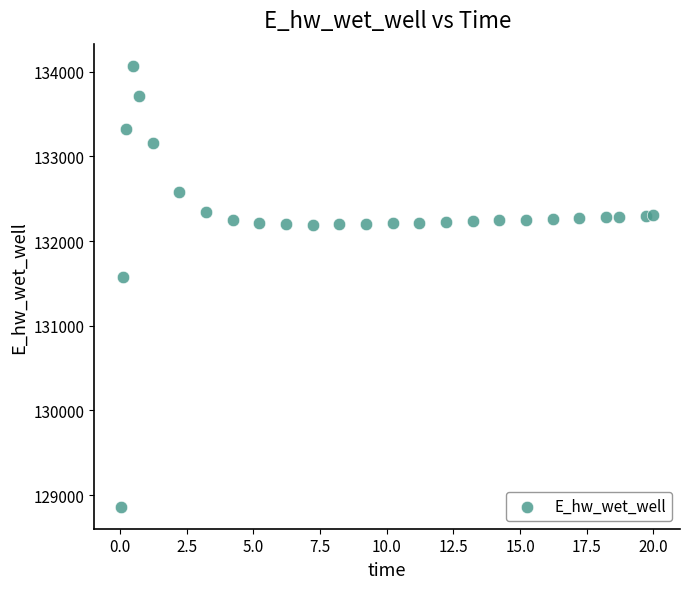

What Y value in the scatter plot is closest to 131466?

131578.9